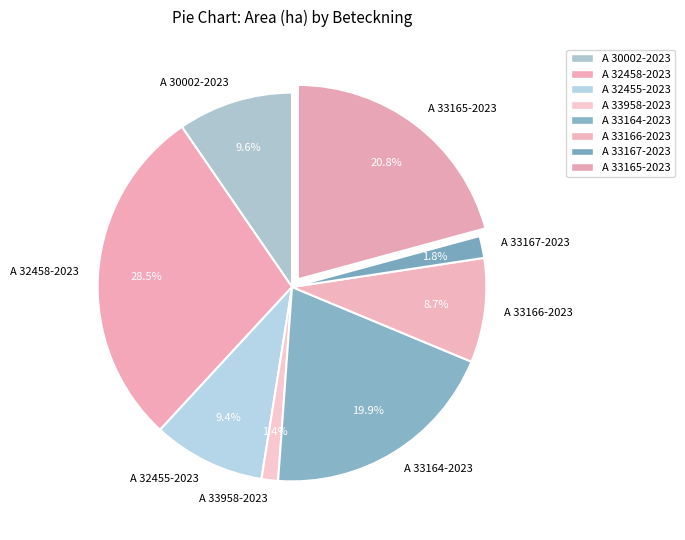

Does any single category account for the majority?

No